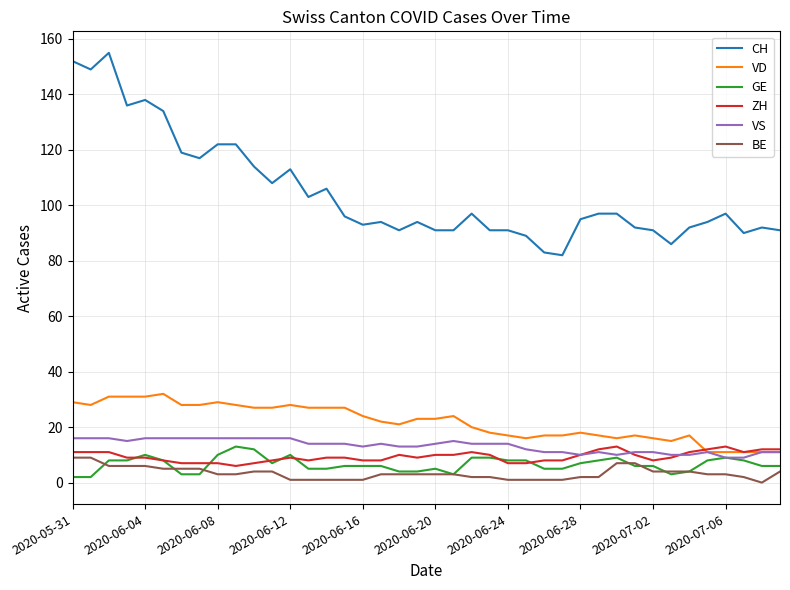

Which series has the largest total across all categories?

CH